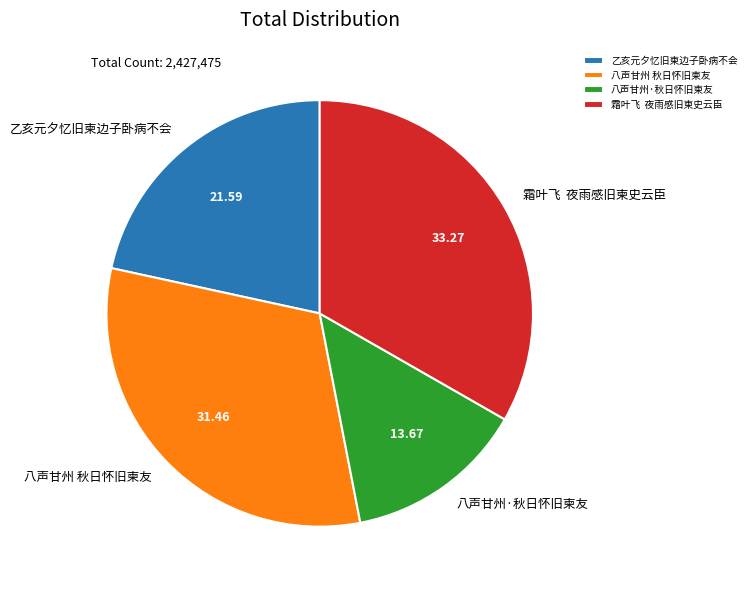

Rank the categories by value from highest to lowest.

霜叶飞 夜雨感旧柬史云臣, 八声甘州 秋日怀旧柬友, 乙亥元夕忆旧柬边子卧病不会, 八声甘州·秋日怀旧柬友